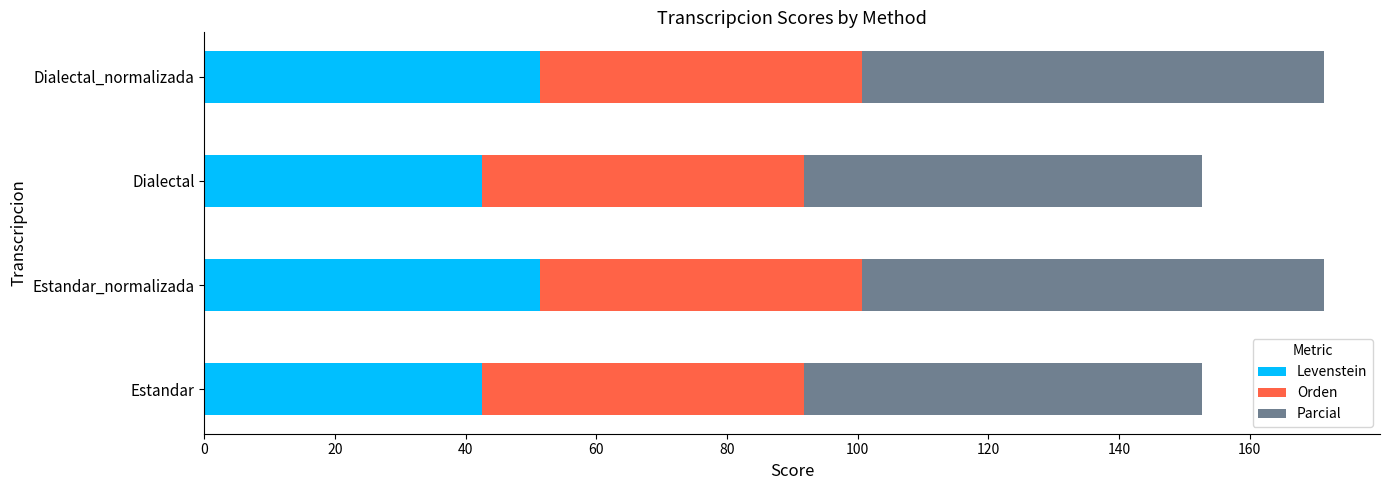

How many distinct data groups are displayed?

3